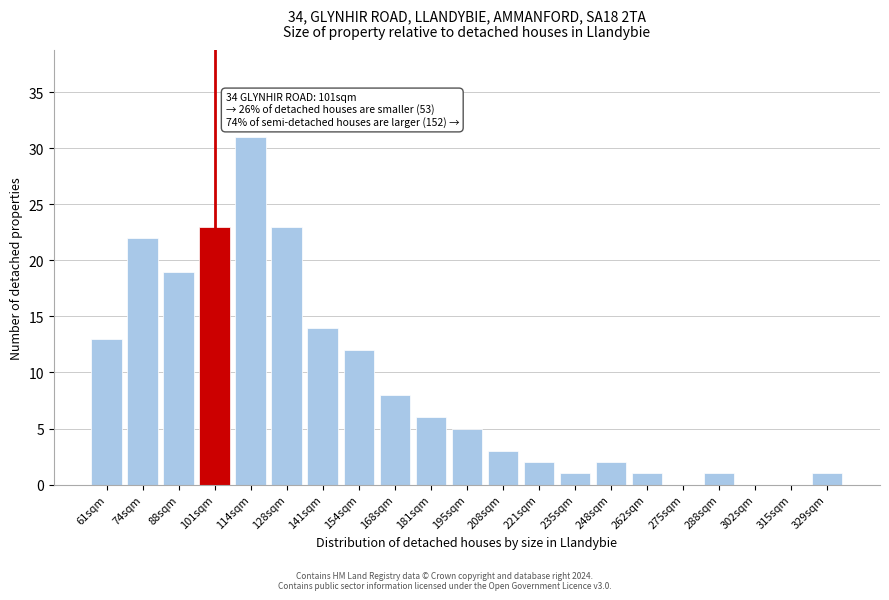

Reading right to left, list all the values displayed in this chart.

329sqm=1	315sqm=0	302sqm=0	288sqm=1	275sqm=0	262sqm=1	248sqm=2	235sqm=1	221sqm=2	208sqm=3	195sqm=5	181sqm=6	168sqm=8	154sqm=12	141sqm=14	128sqm=23	114sqm=31	101sqm=23	88sqm=19	74sqm=22	61sqm=13